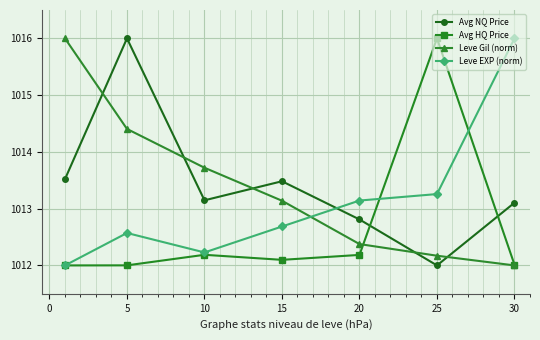

How many categories are shown in the chart?

7